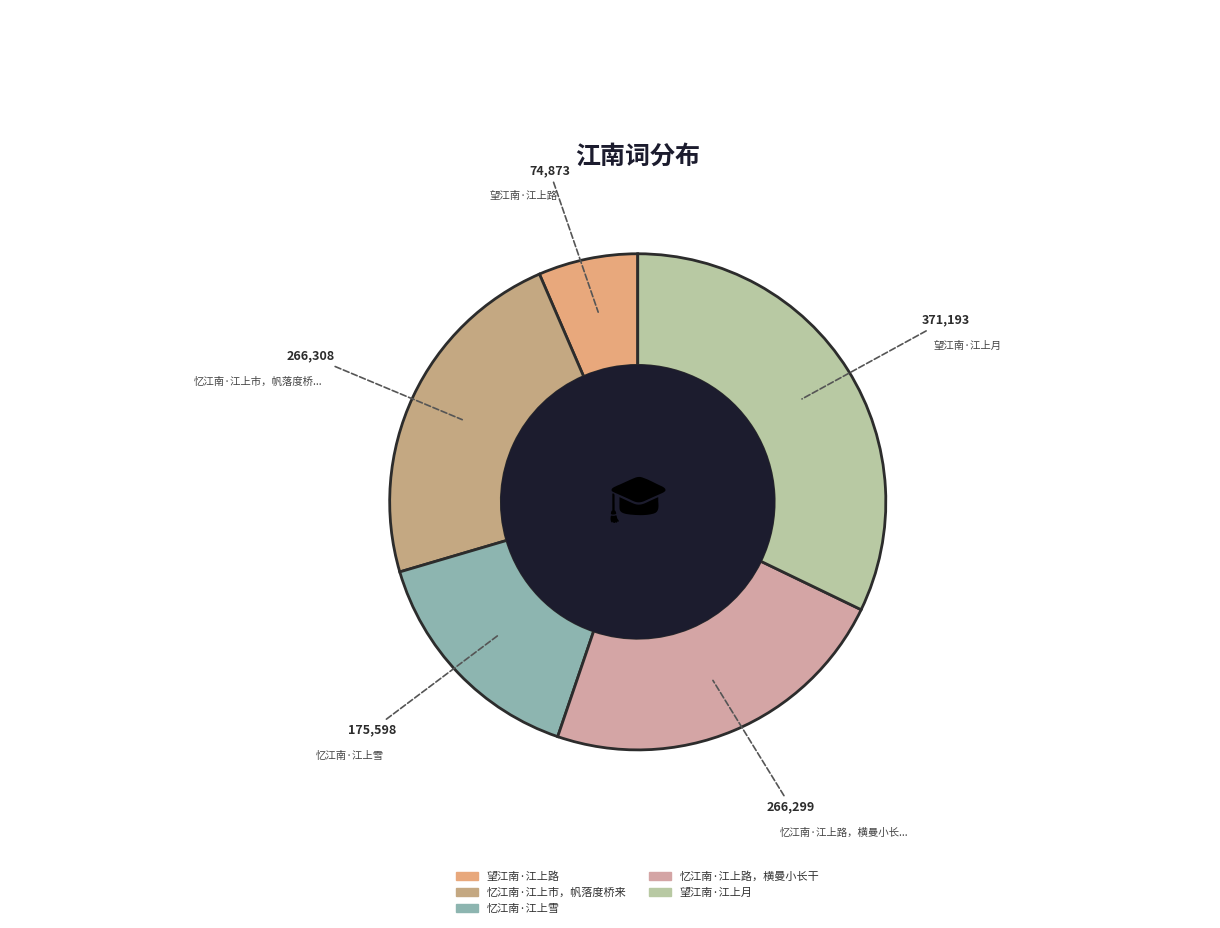

To the nearest percent, what percentage of the pie is 望江南·江上路?

6%